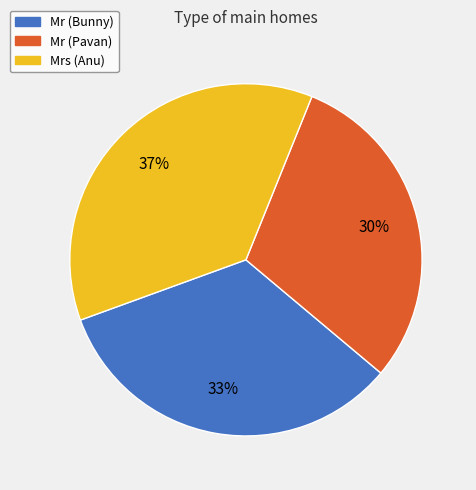

Which slice is the smallest?

Mr (Pavan)